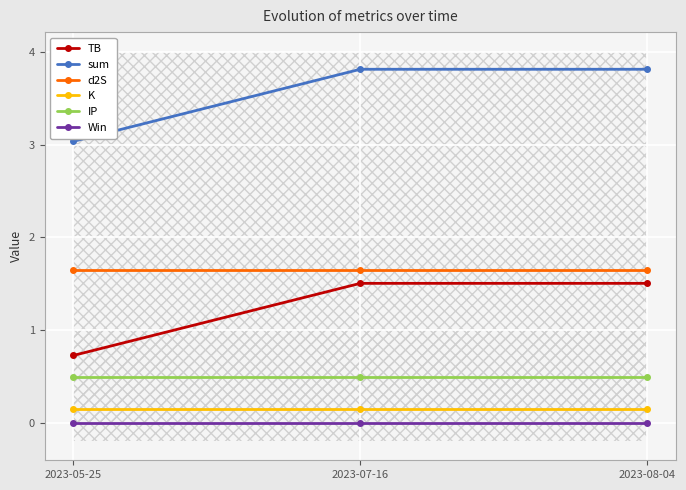

Which series has the largest total across all categories?

sum